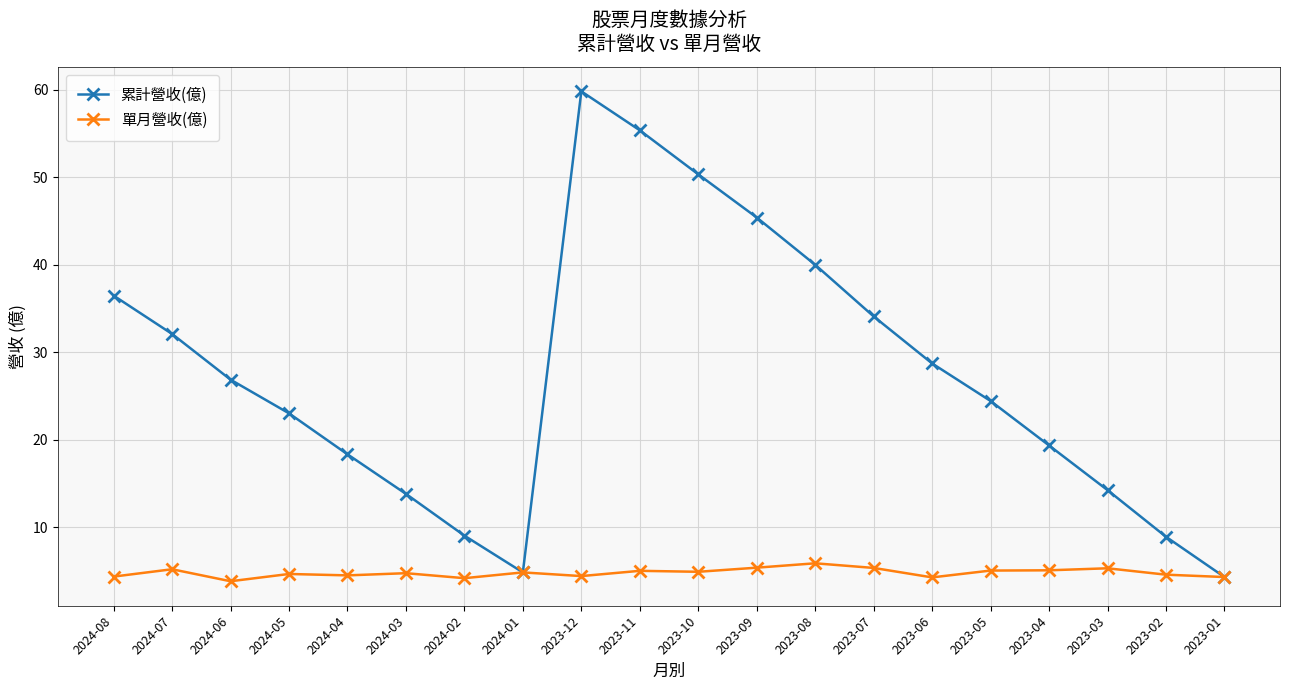

What is the difference between the highest and lowest values at 2024-08?

32.1